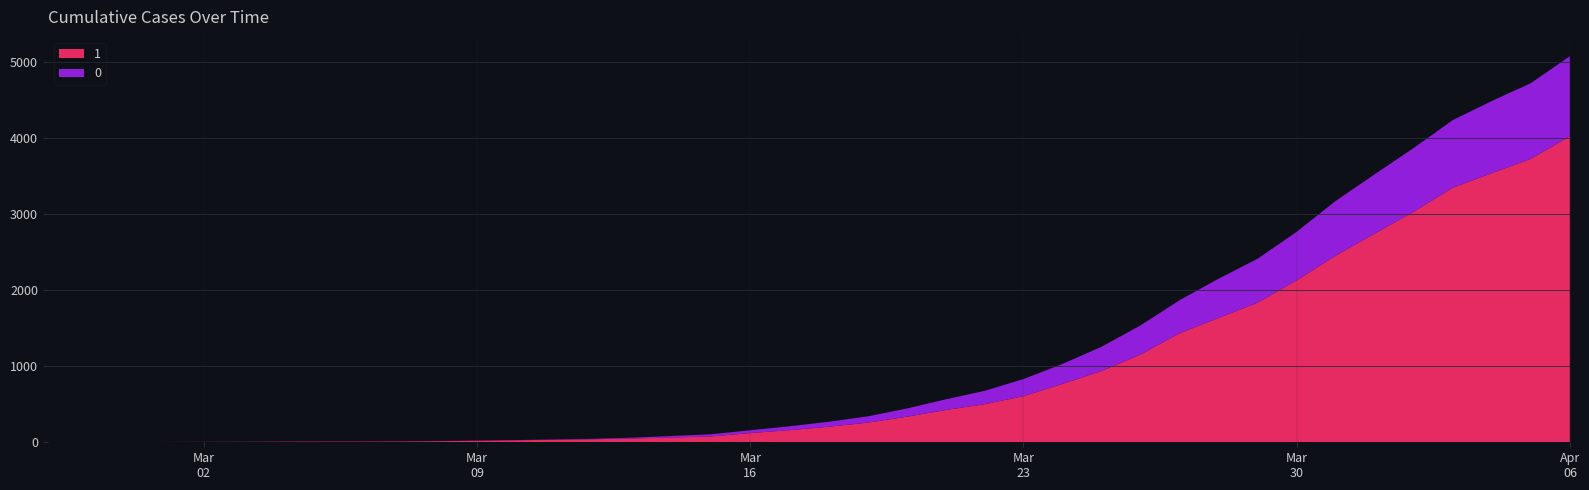

Reading left to right, extract all data points from this chart.

1: 2020-02-27=3	2020-02-28=4	2020-02-29=4	2020-03-01=4	2020-03-02=5	2020-03-03=6	2020-03-04=8	2020-03-05=9	2020-03-06=9	2020-03-07=10	2020-03-08=14	2020-03-09=20	2020-03-10=27	2020-03-11=33	2020-03-12=40	2020-03-13=50	2020-03-14=63	2020-03-15=77	2020-03-16=121	2020-03-17=159	2020-03-18=204	2020-03-19=258	2020-03-20=335	2020-03-21=424	2020-03-22=501	2020-03-23=607	2020-03-24=768	2020-03-25=938	2020-03-26=1155	2020-03-27=1435	2020-03-28=1636	2020-03-29=1838	2020-03-30=2131	2020-03-31=2457	2020-04-01=2747	2020-04-02=3035	2020-04-03=3351	2020-04-04=3542	2020-04-05=3731	2020-04-06=4028
0: 2020-02-27=0	2020-02-28=0	2020-02-29=0	2020-03-01=0	2020-03-02=0	2020-03-03=0	2020-03-04=0	2020-03-05=0	2020-03-06=0	2020-03-07=1	2020-03-08=2	2020-03-09=2	2020-03-10=2	2020-03-11=4	2020-03-12=6	2020-03-13=11	2020-03-14=20	2020-03-15=28	2020-03-16=37	2020-03-17=51	2020-03-18=65	2020-03-19=82	2020-03-20=108	2020-03-21=140	2020-03-22=175	2020-03-23=225	2020-03-24=263	2020-03-25=319	2020-03-26=384	2020-03-27=435	2020-03-28=517	2020-03-29=578	2020-03-30=639	2020-03-31=720	2020-04-01=781	2020-04-02=839	2020-04-03=890	2020-04-04=950	2020-04-05=996	2020-04-06=1054